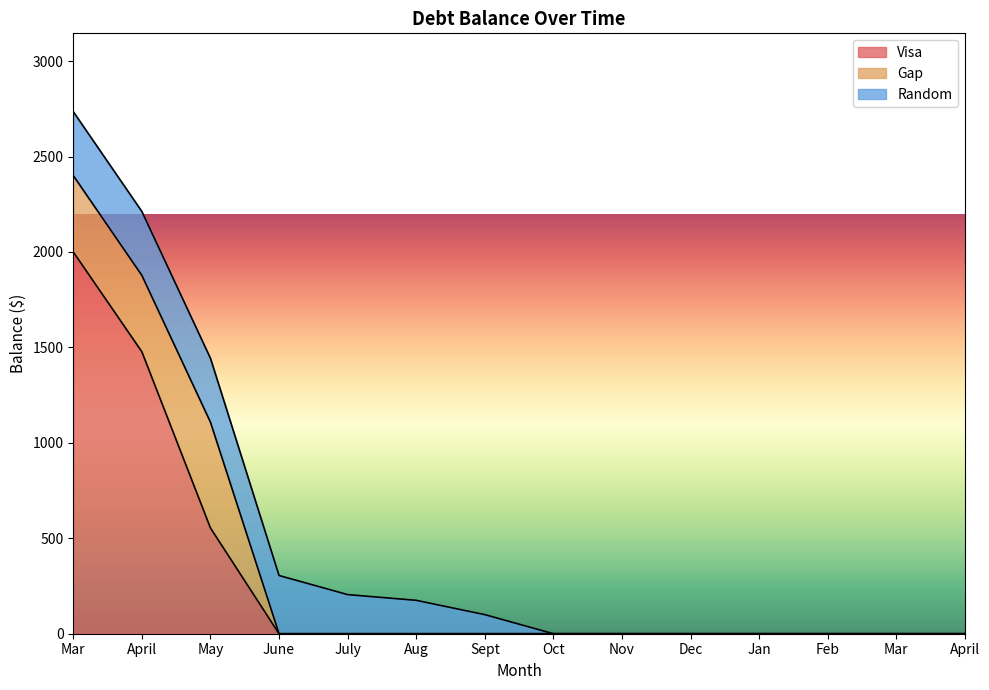

At which label does Visa reach its minimum?

June